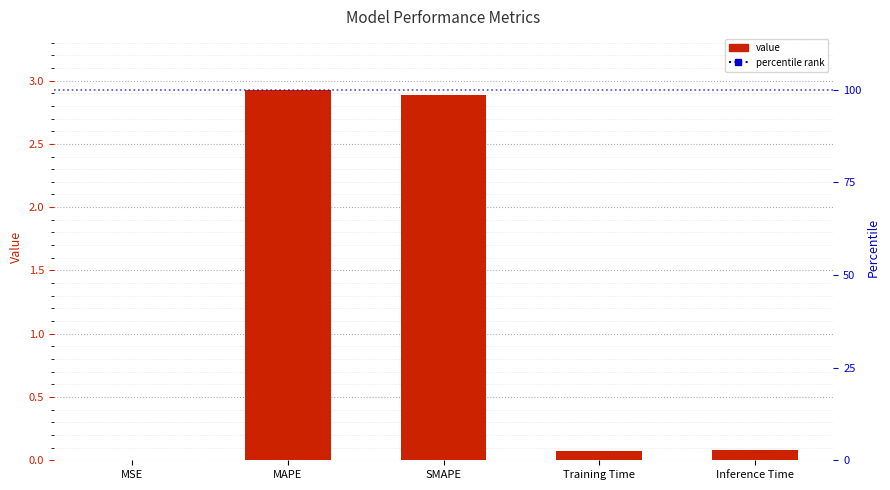

The value at Training Time is 0.1. True or false?

True